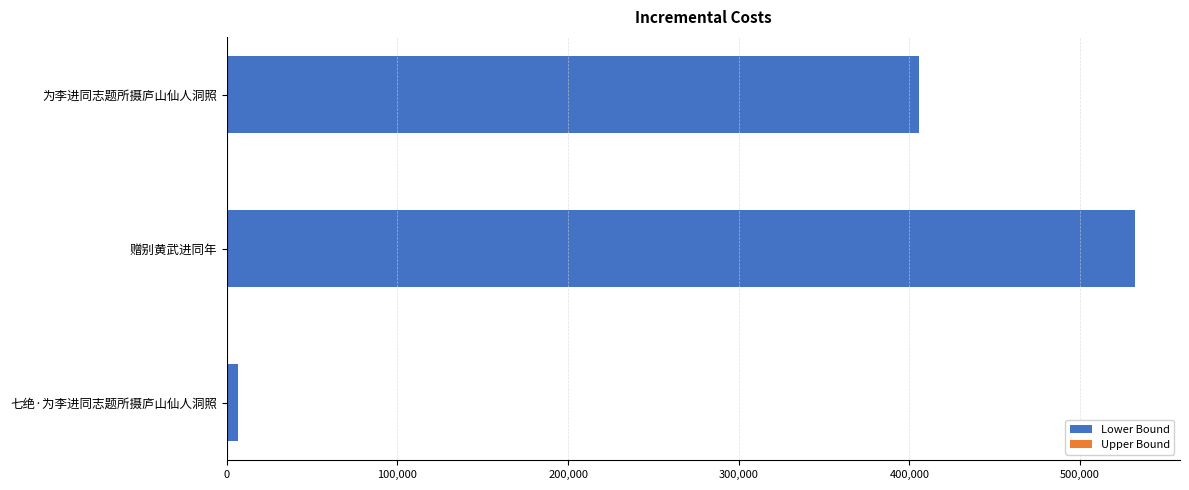

How many distinct data groups are displayed?

1